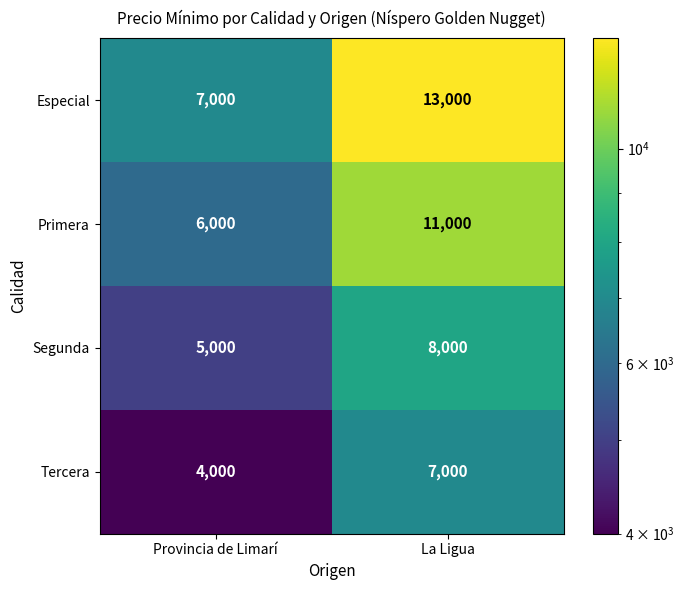

What is the smallest value displayed?

4000